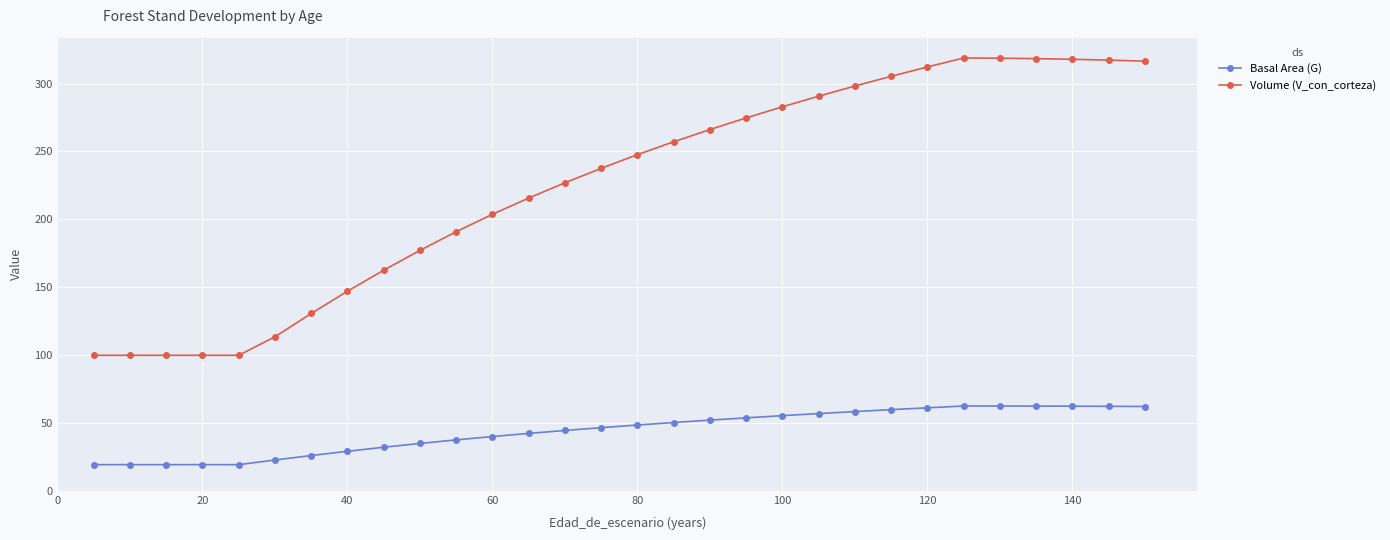

Which series has the largest total across all categories?

Volume (V_con_corteza)